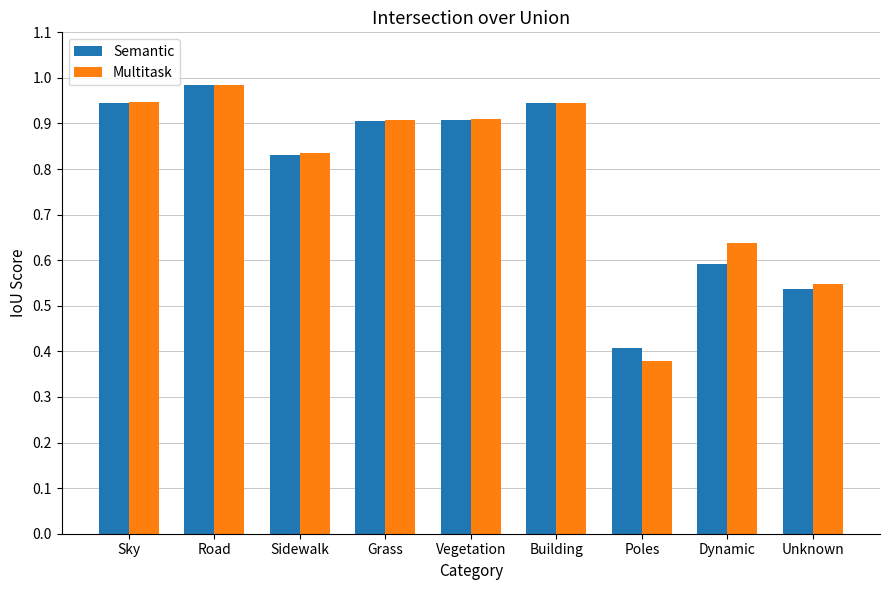

At Dynamic, list the series in order from largest to smallest.

Multitask, Semantic